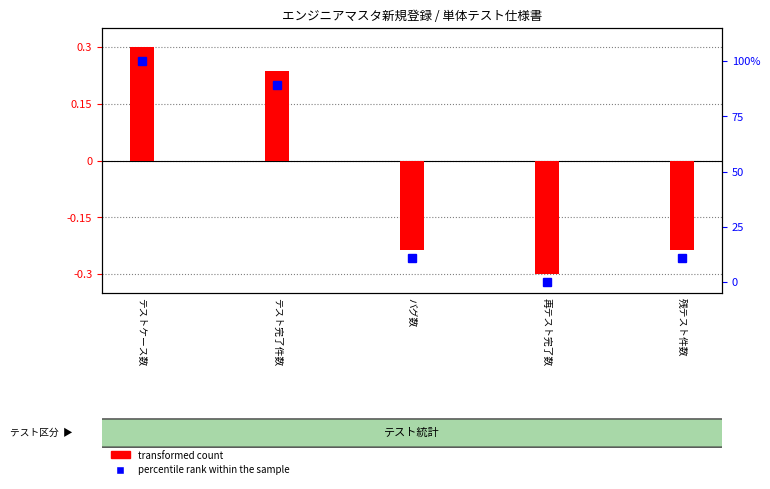

Between テストケース数 and 残テスト件数, which series saw the biggest shift?

percentile rank within the sample